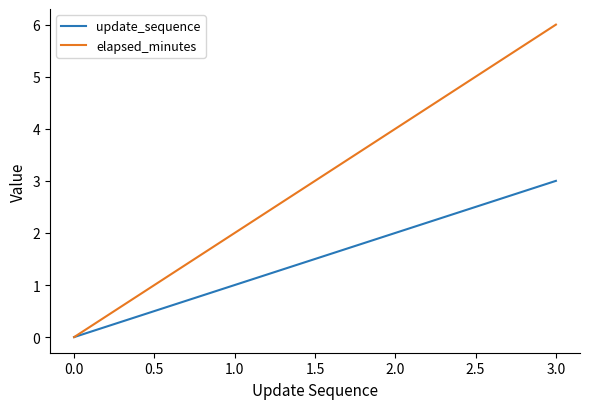

The update_sequence series shows 3 at 2.0. True or false?

False